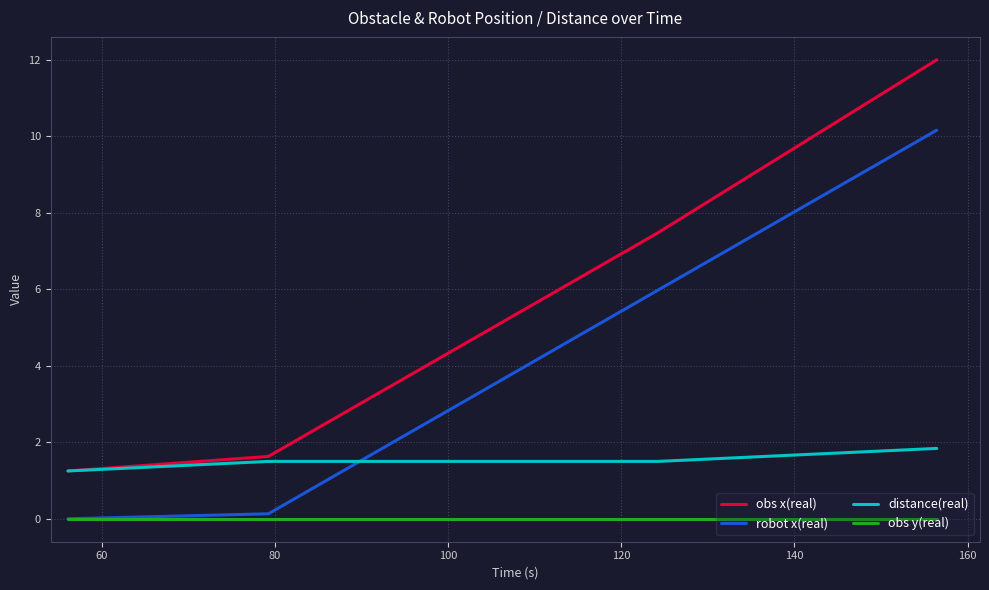

How many series are shown in this chart?

4